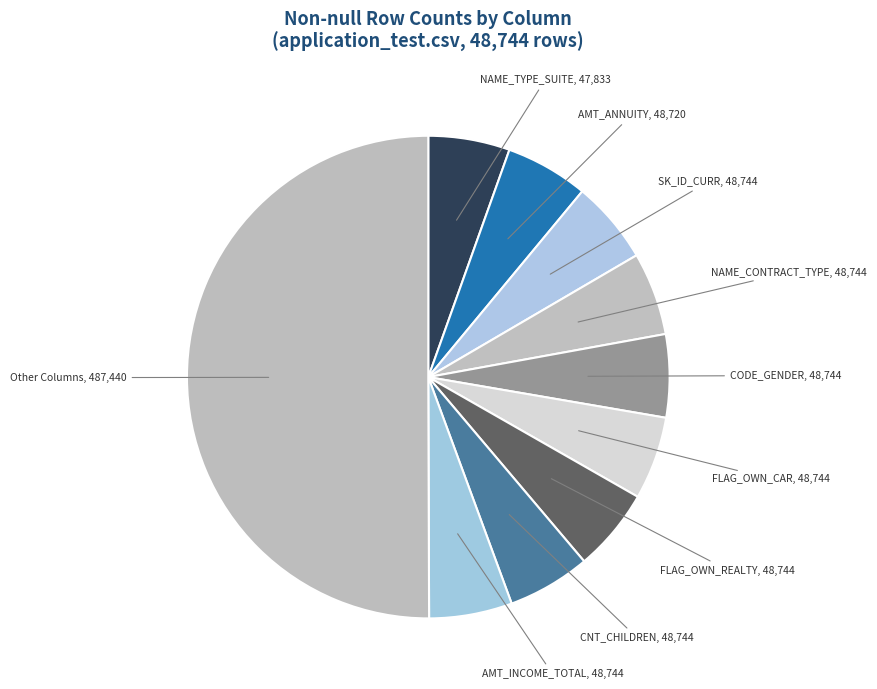

How many slices are in this pie chart?

10